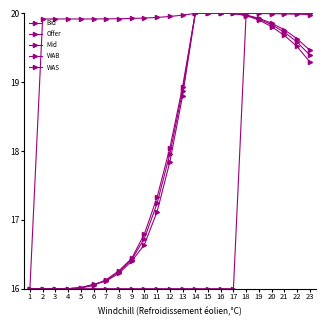

What is the sum of all Bid values?

413.4